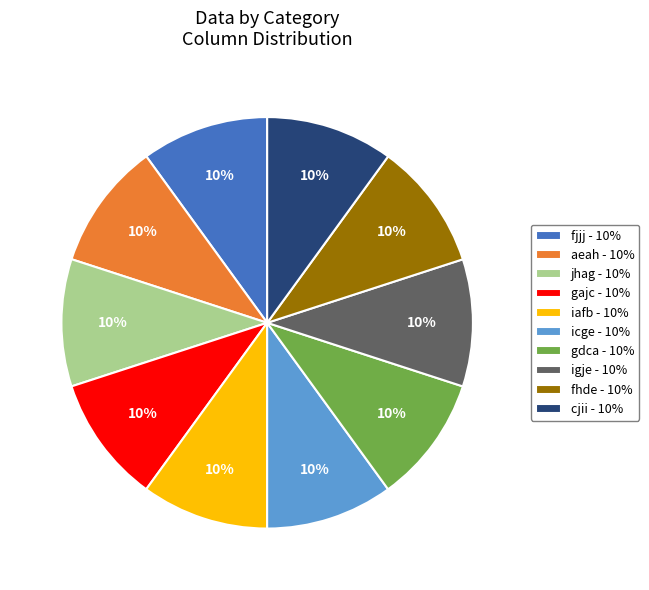

How many slices are in this pie chart?

10